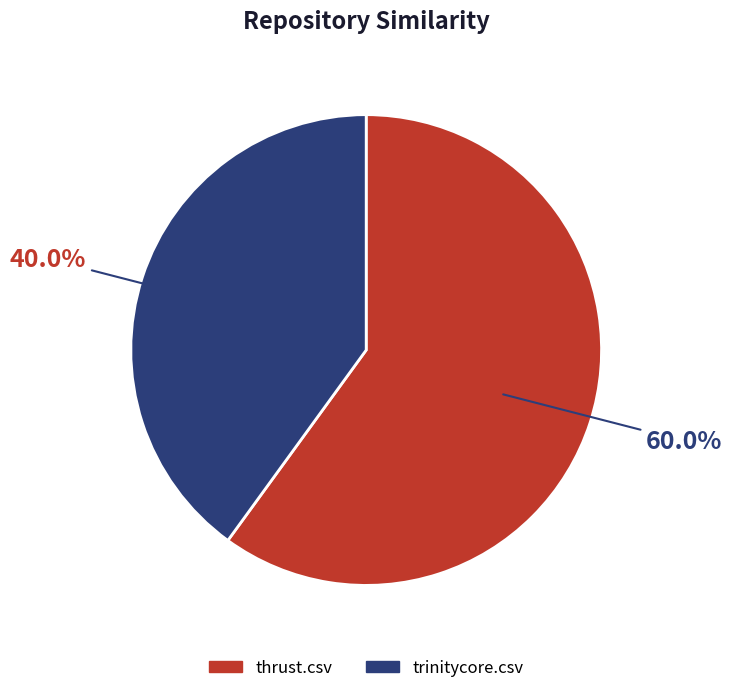

What is the majority slice?

thrust.csv